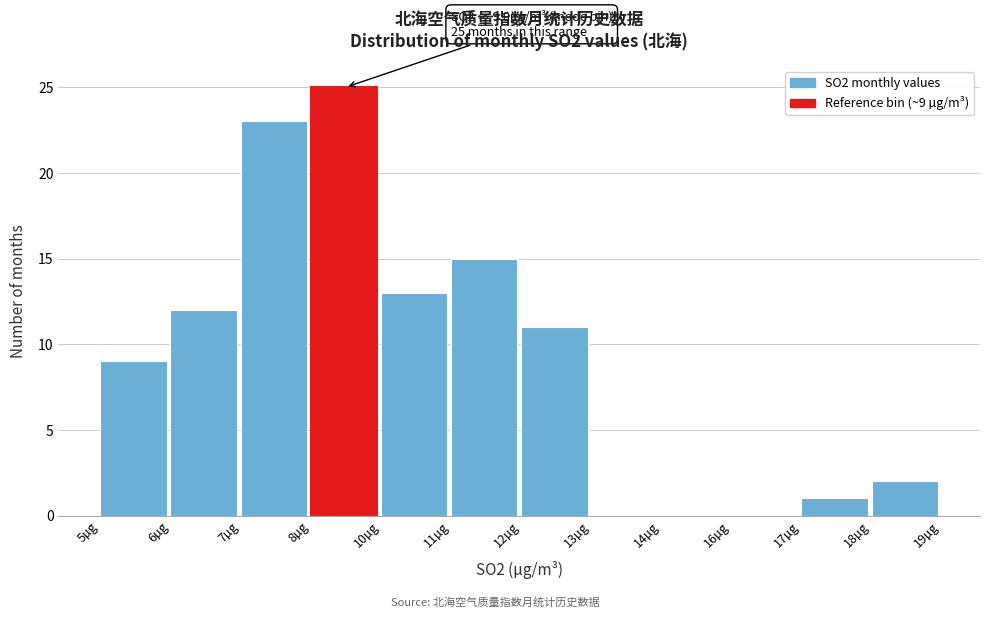

Reading left to right, list all the values displayed in this chart.

5µg=9	6µg=12	7µg=23	8µg=25	10µg=13	11µg=15	12µg=11	13µg=0	14µg=0	16µg=0	17µg=1	18µg=2